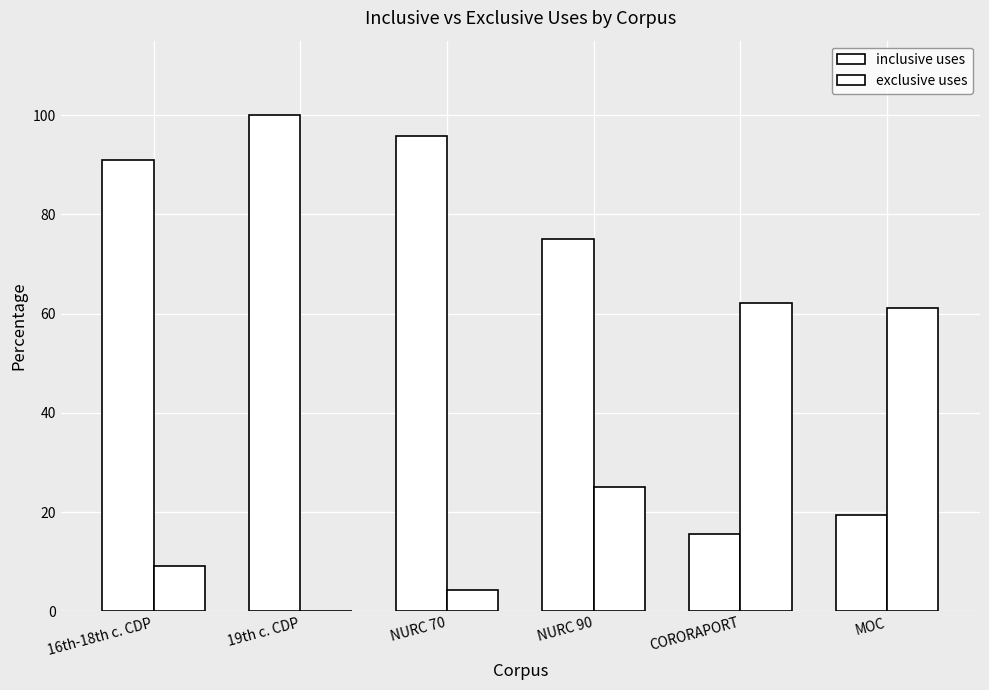

What is the difference between the highest and lowest values at CORORAPORT?

46.6